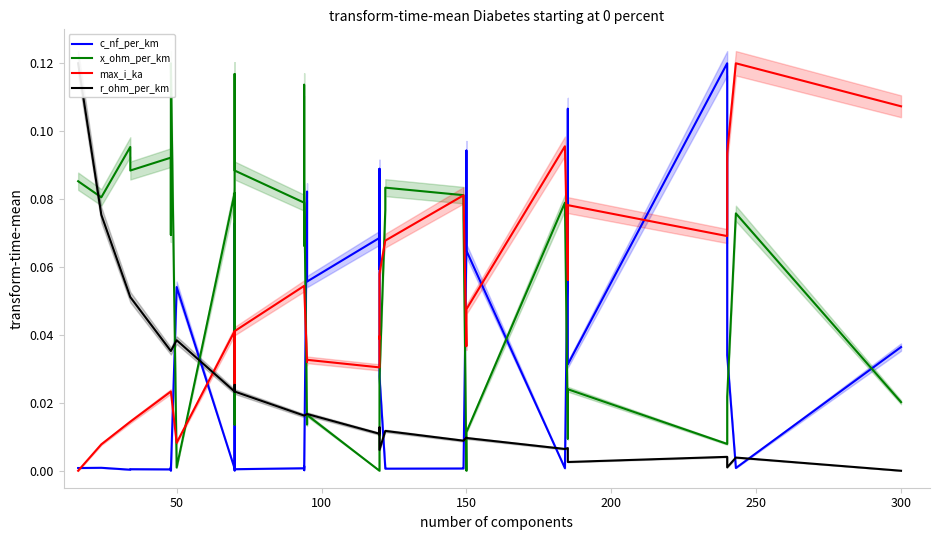

What are all the series names shown in the legend?

c_nf_per_km, x_ohm_per_km, max_i_ka, r_ohm_per_km